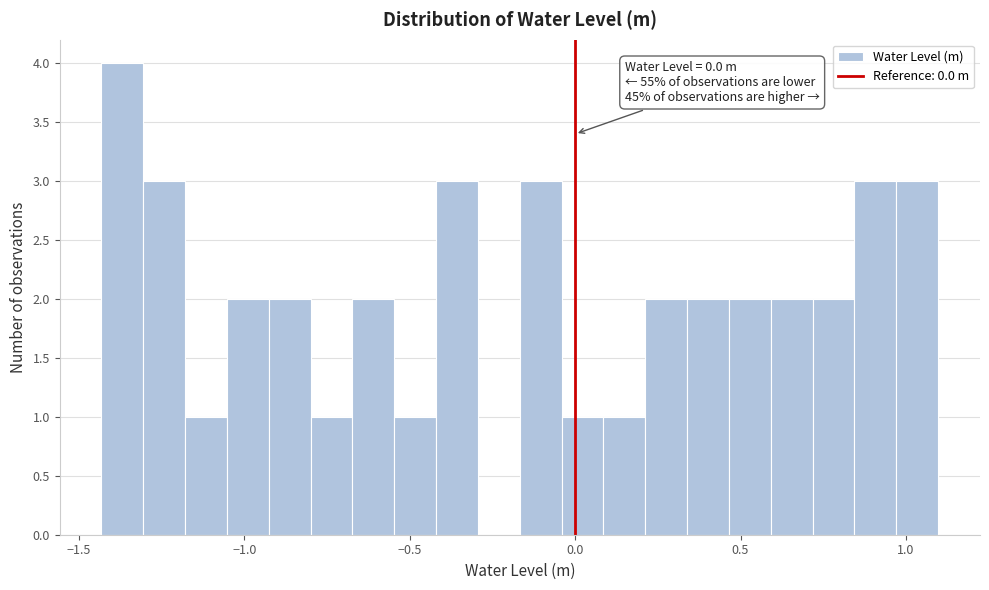

Read against the x-axis, roughly where is the centre of the tallest bar?

-1.35